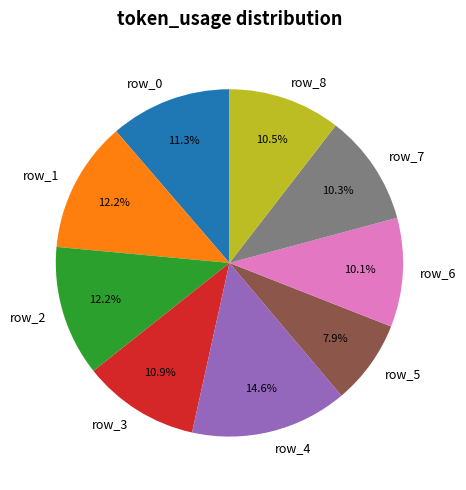

Between row_2 and row_3, which is larger?

row_2